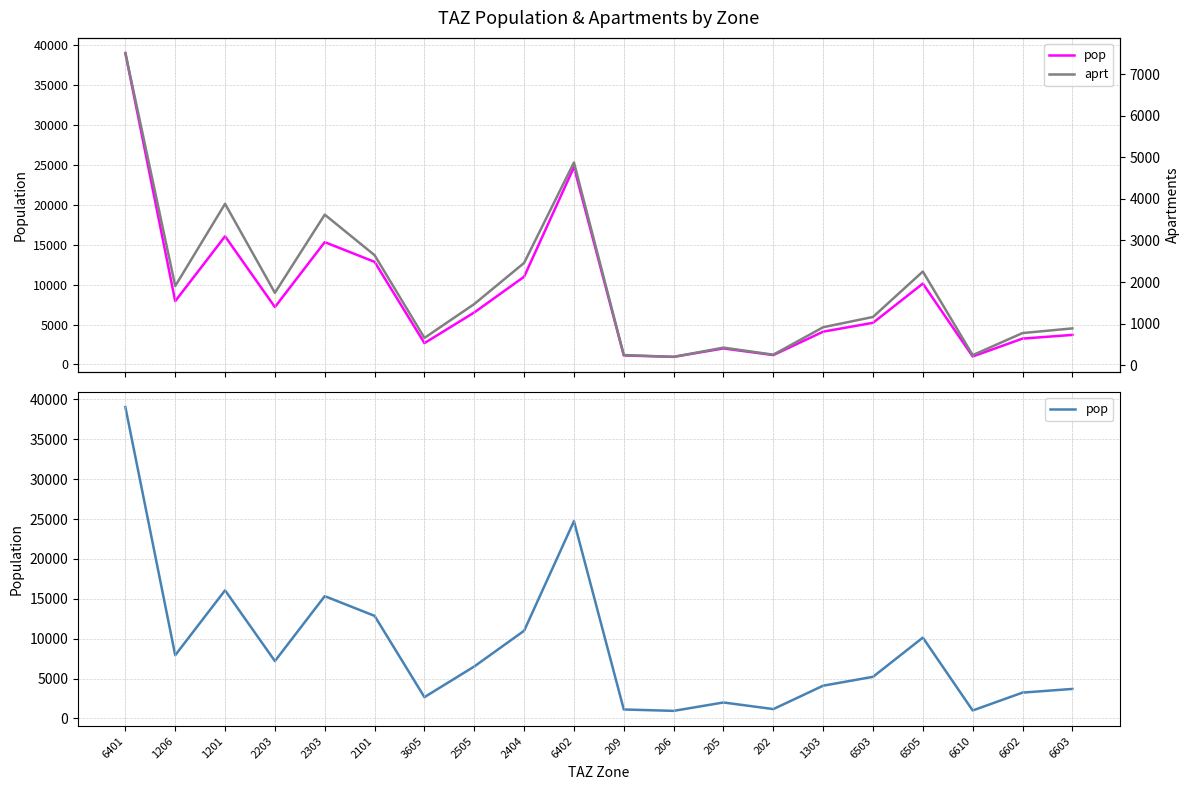

Which series changed the most between 6401 and 6602?

pop